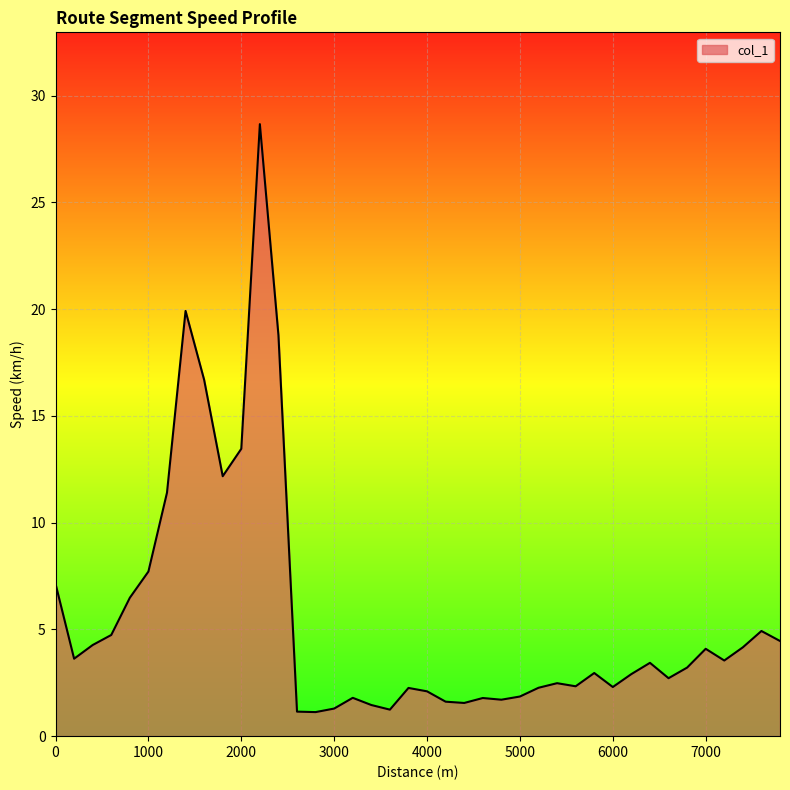

What is the difference between the maximum and minimum values?

27.5